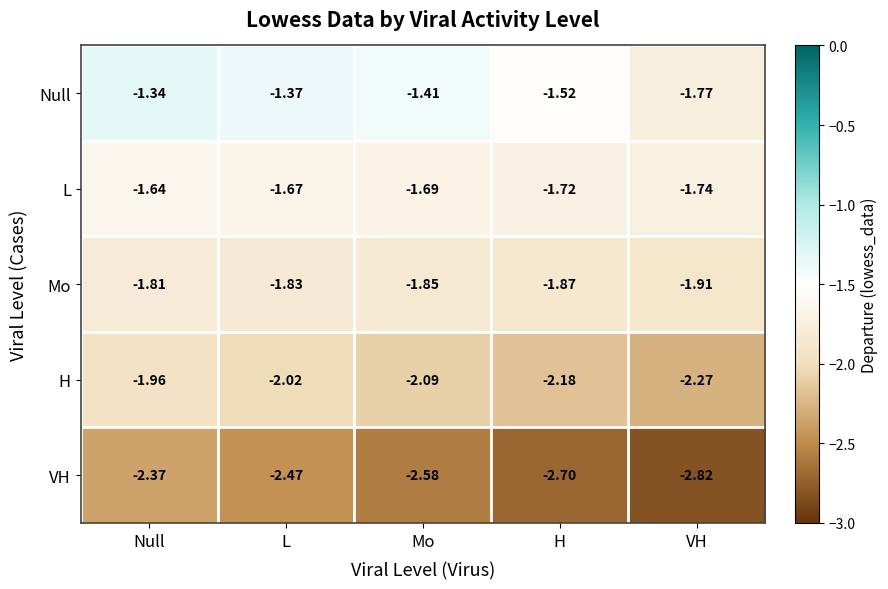

At which label is VH closest to -2?

Null